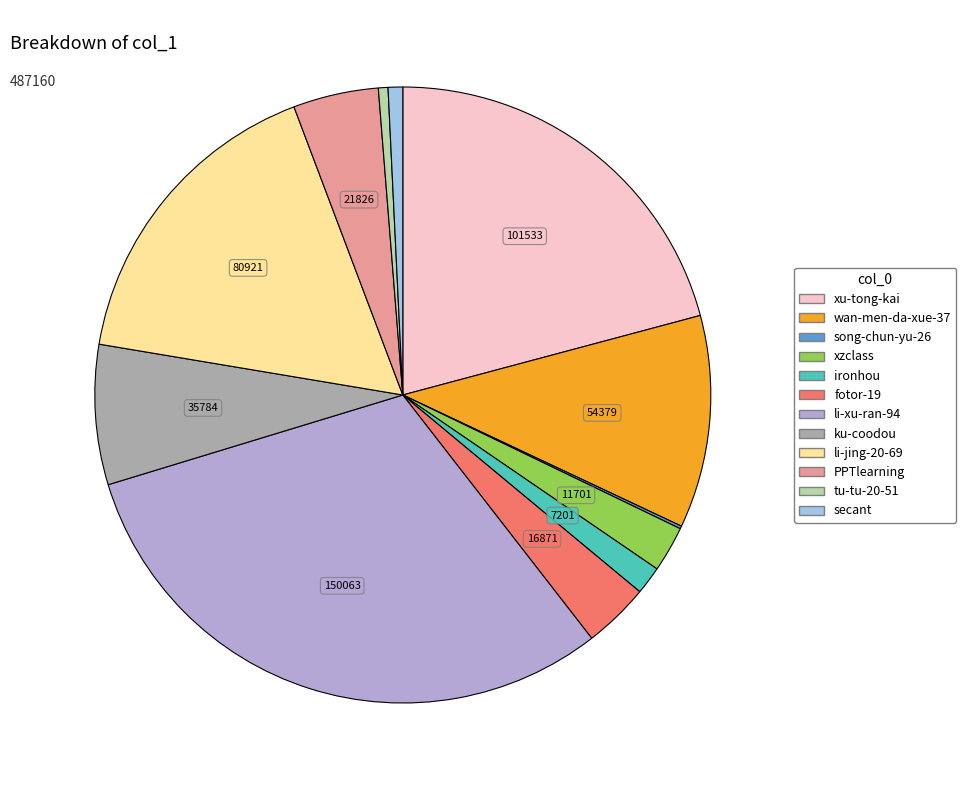

Is the sum of wan-men-da-xue-37 and ku-coodou greater than half?

No